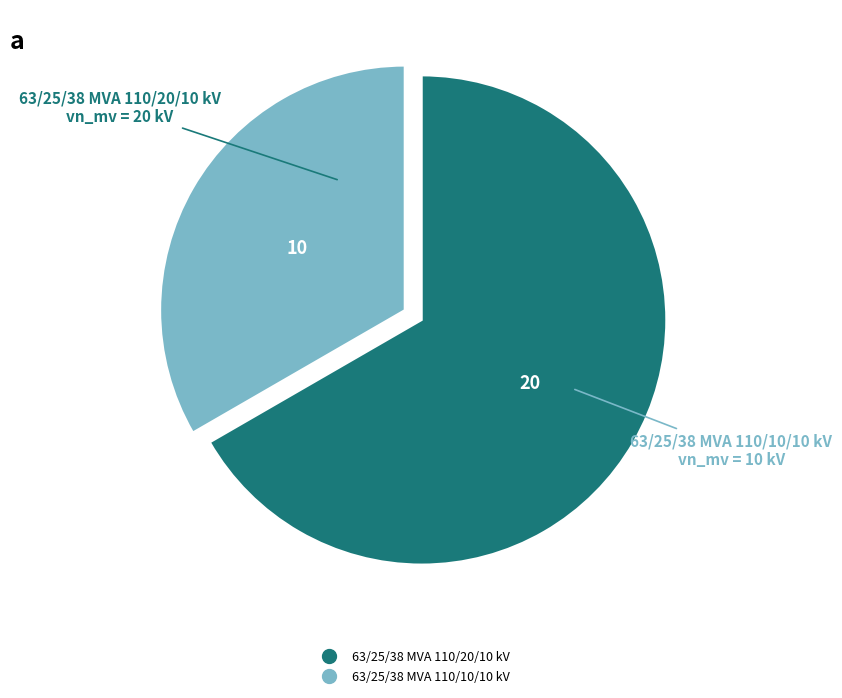

Do 63/25/38 MVA 110/20/10 kV and 63/25/38 MVA 110/10/10 kV together represent more than half of the pie?

Yes